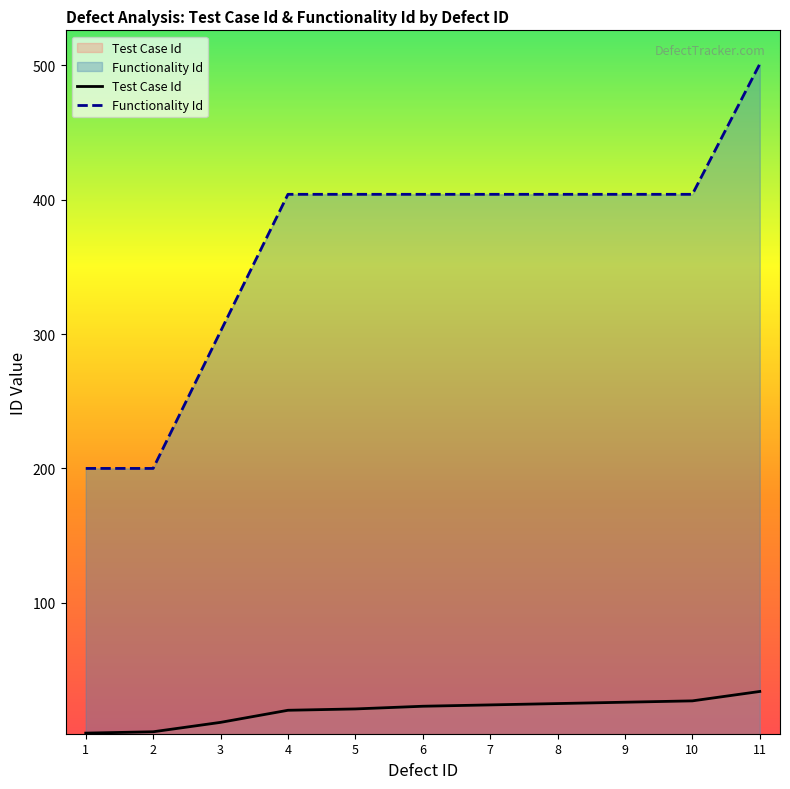

What is the average value of the Functionality Id series?

366